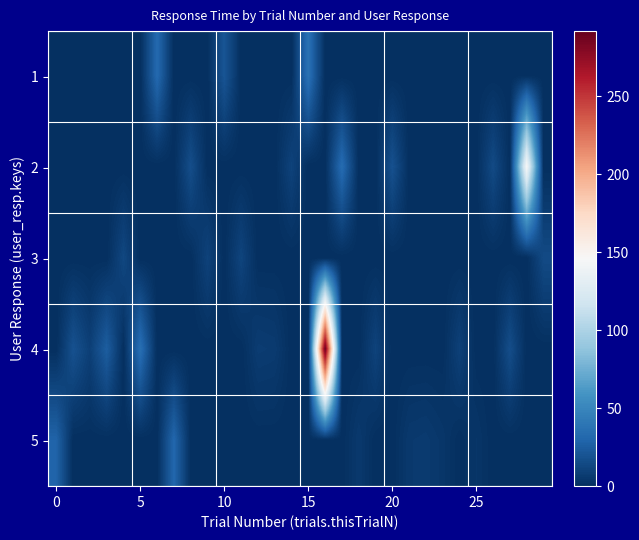

Which series has the largest range (max minus min)?

4